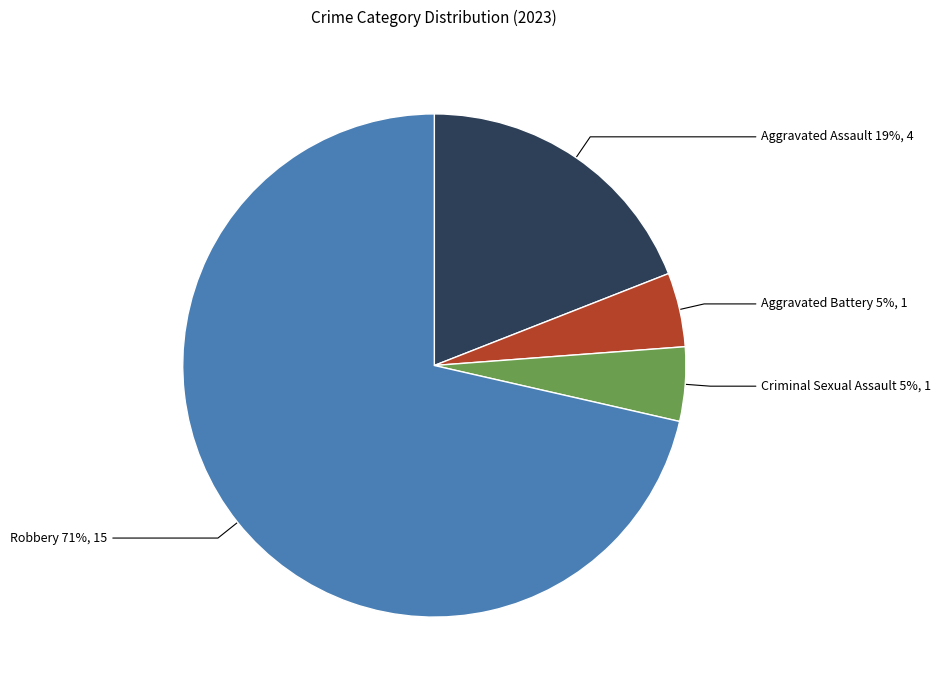

Which category has the biggest portion of the pie?

Robbery